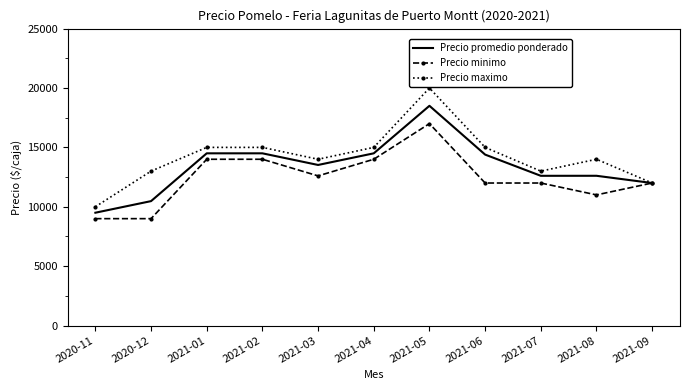

List the series in order of their peak value, highest first.

Precio maximo, Precio promedio ponderado, Precio minimo